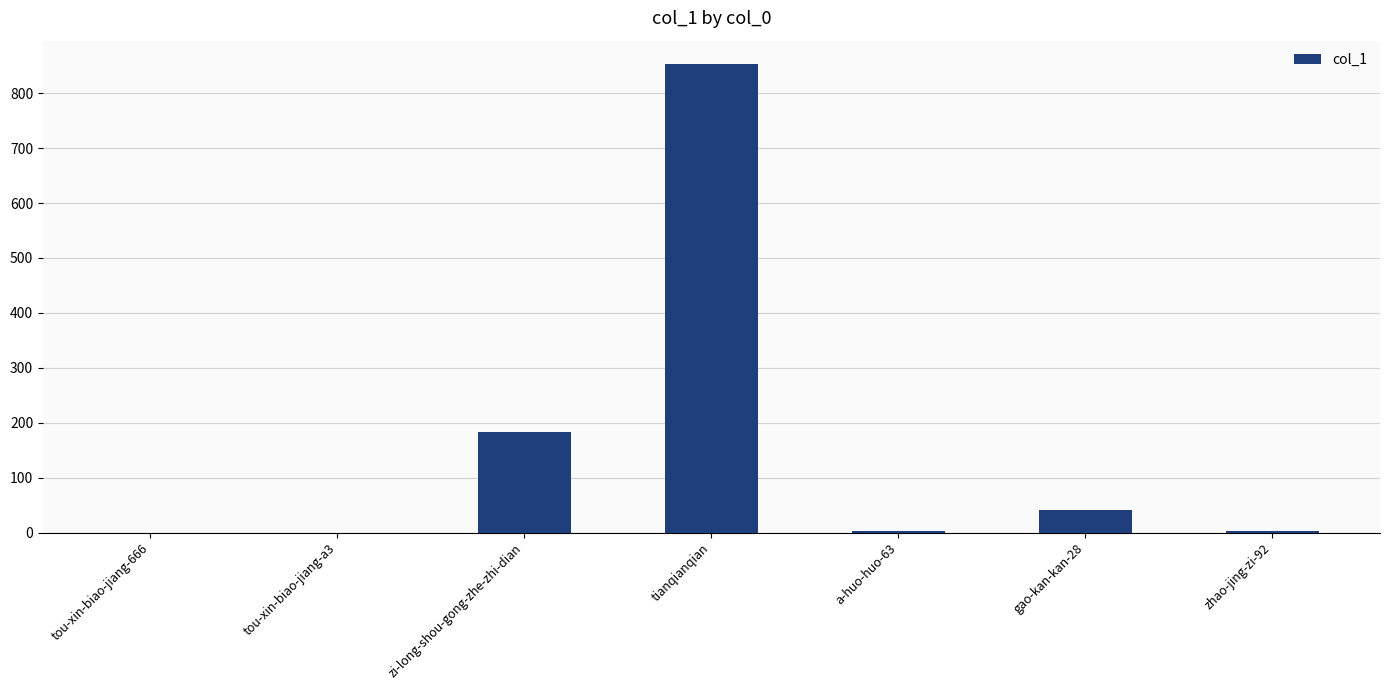

Between zhao-jing-zi-92 and gao-kan-kan-28, which is larger?

gao-kan-kan-28